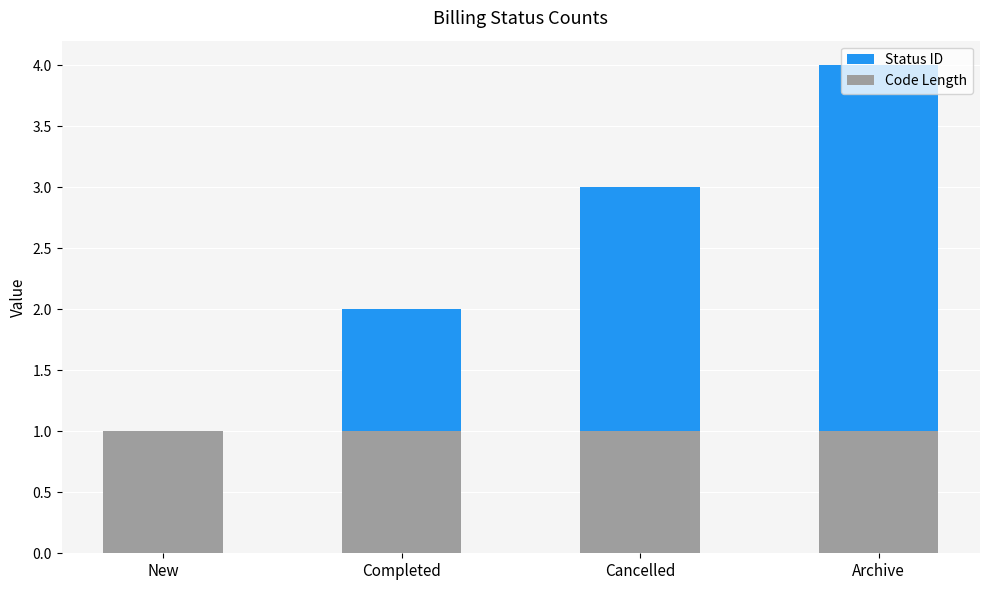

What position from the right is Archive?

1